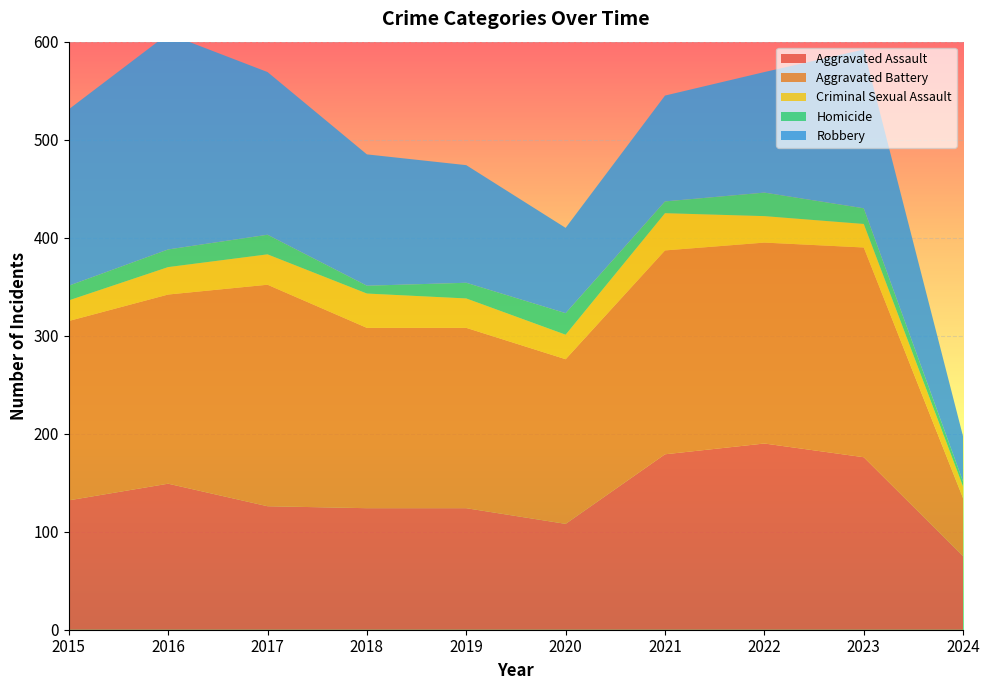

Reading right to left, what are all the values shown in this chart?

Aggravated Assault: 2024=75	2023=176	2022=190	2021=179	2020=108	2019=124	2018=124	2017=126	2016=149	2015=132
Aggravated Battery: 2024=59	2023=214	2022=205	2021=208	2020=168	2019=184	2018=184	2017=226	2016=193	2015=183
Criminal Sexual Assault: 2024=12	2023=24	2022=27	2021=38	2020=25	2019=30	2018=35	2017=31	2016=28	2015=21
Homicide: 2024=5	2023=16	2022=24	2021=12	2020=22	2019=16	2018=8	2017=20	2016=18	2015=15
Robbery: 2024=46	2023=162	2022=123	2021=108	2020=87	2019=120	2018=134	2017=166	2016=220	2015=180